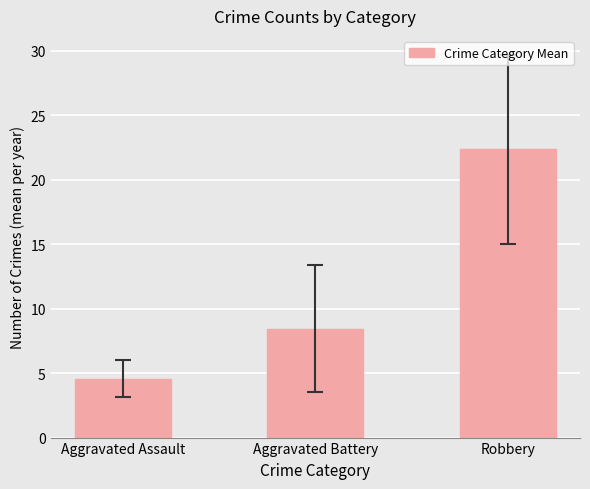

What is the difference between the second highest and minimum values?

3.9